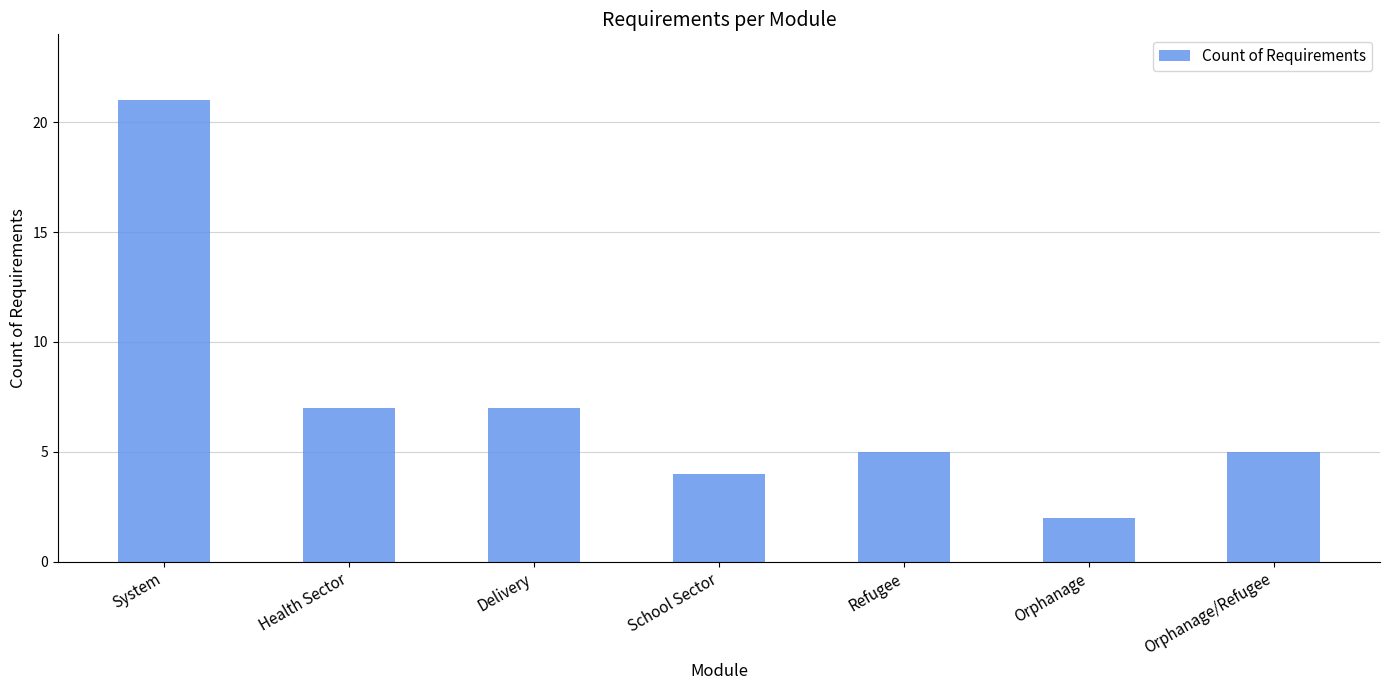

What is the difference between the values at Orphanage and System?

19